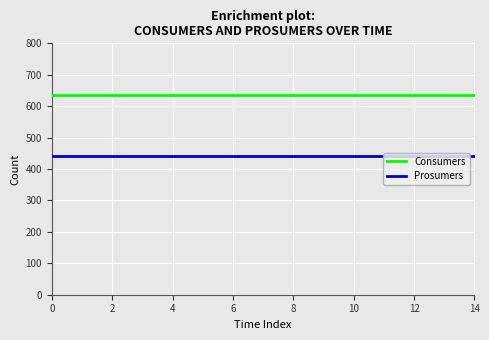

What is the highest value of the Prosumers series?

440